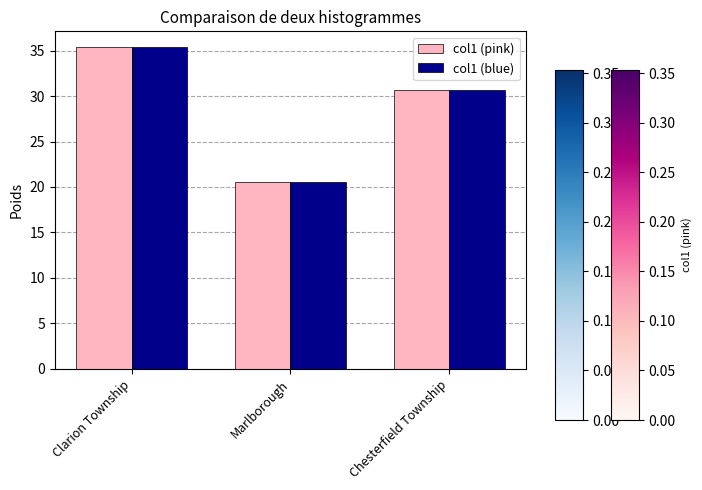

How many data points in col1 (pink) are above 30?

2